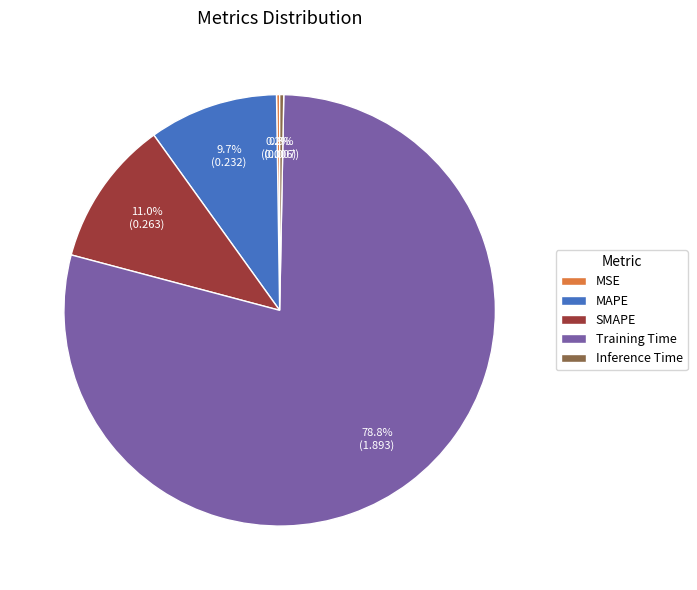

Is there a majority slice in this chart?

Yes